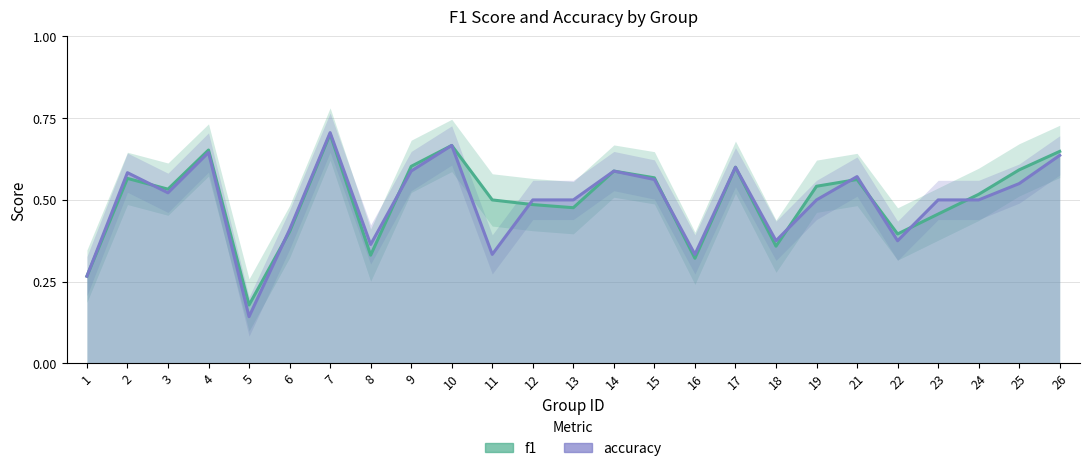

What is the difference between the f1 values at 12 and 5?

0.3